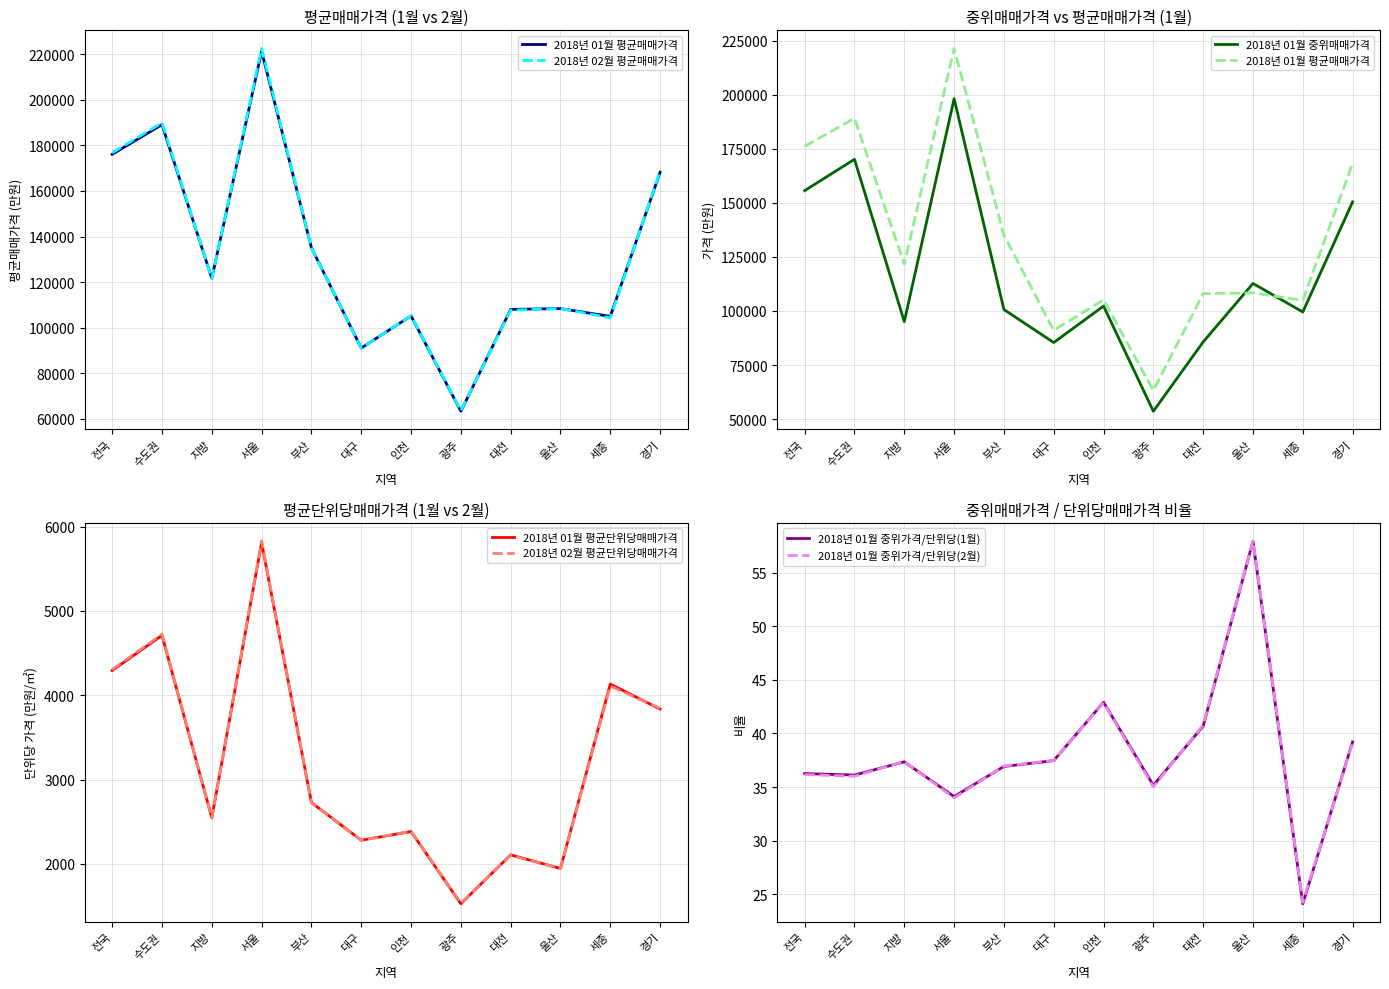

True or false: 2018년 02월 평균단위당매매가격 and 2018년 02월 평균매매가격 intersect in this chart.

False